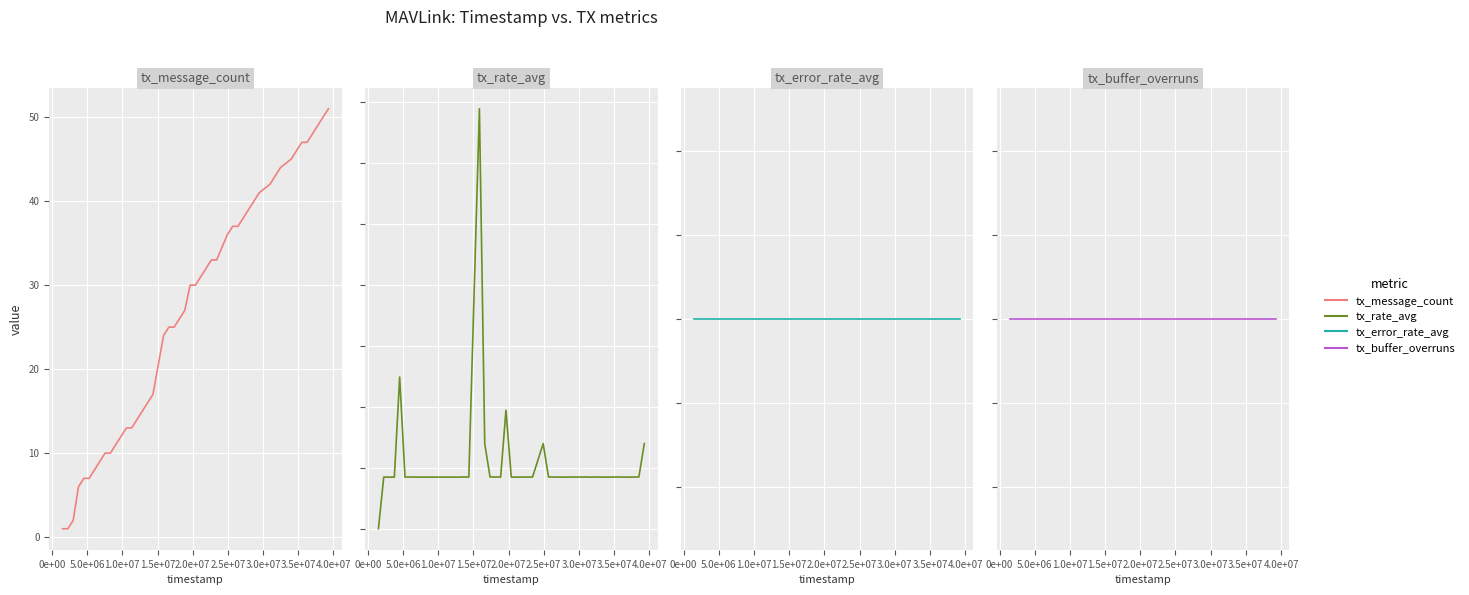

True or false: tx_message_count and tx_error_rate_avg intersect in this chart.

False